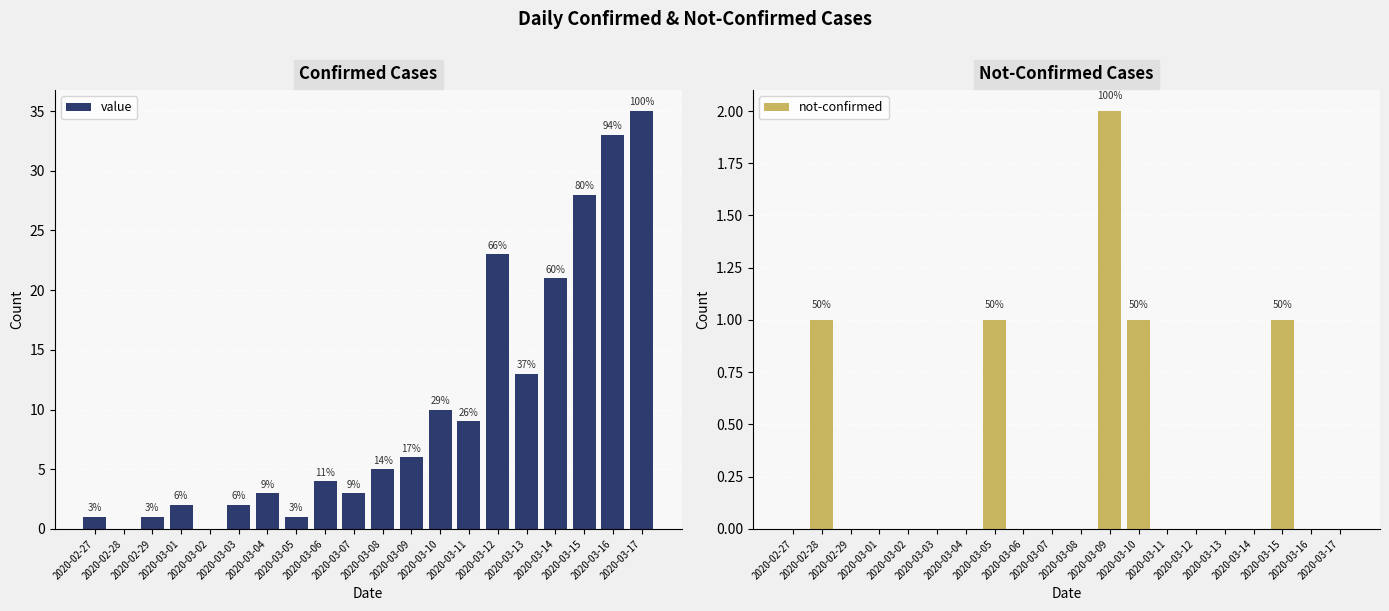

At which label is not-confirmed closest to 1?

2020-02-28